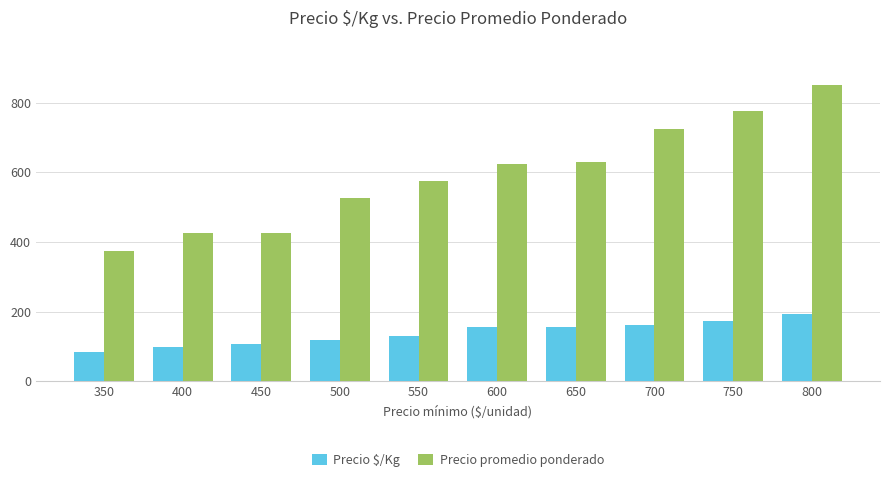

What is the difference between the maximum and minimum values in the Precio promedio ponderado series?

475